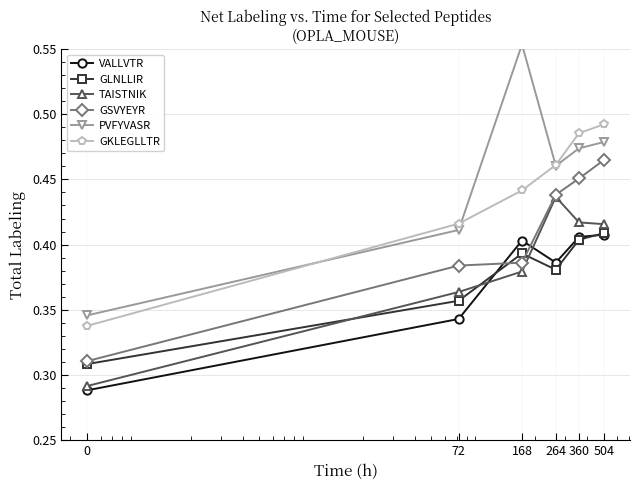

Between which two adjacent categories do GSVYEYR and VALLVTR first intersect?

72 and 168